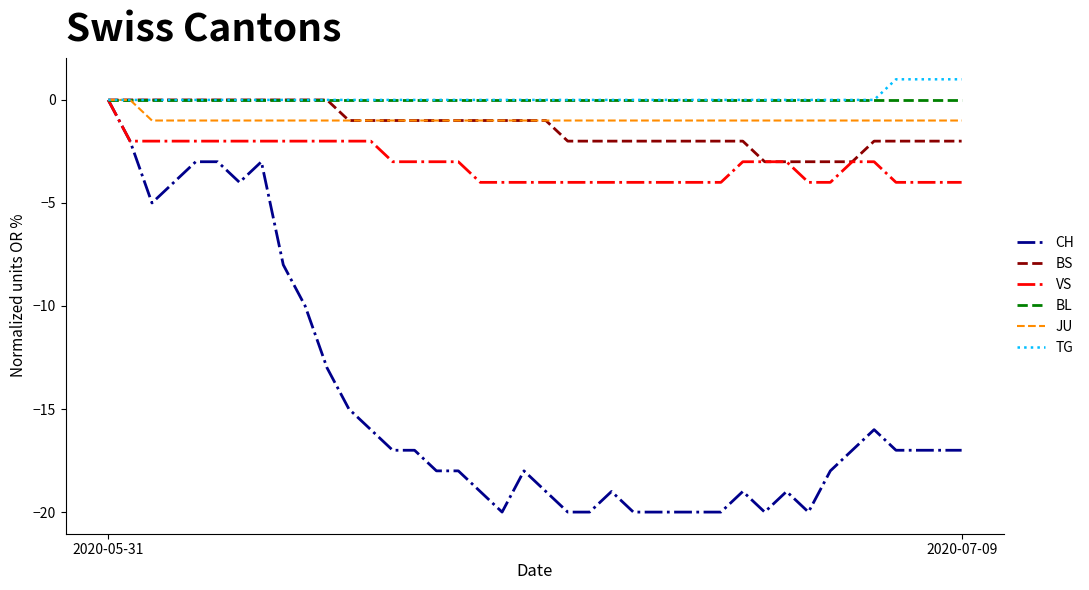

True or false: JU and VS intersect in this chart.

False